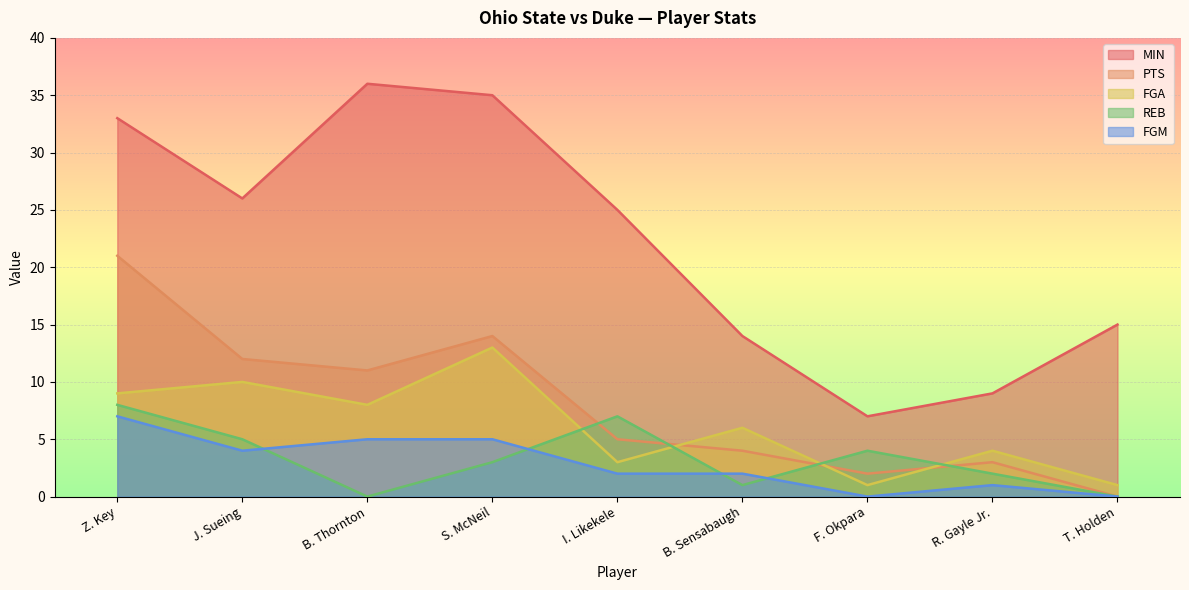

Which series has the largest total across all categories?

MIN